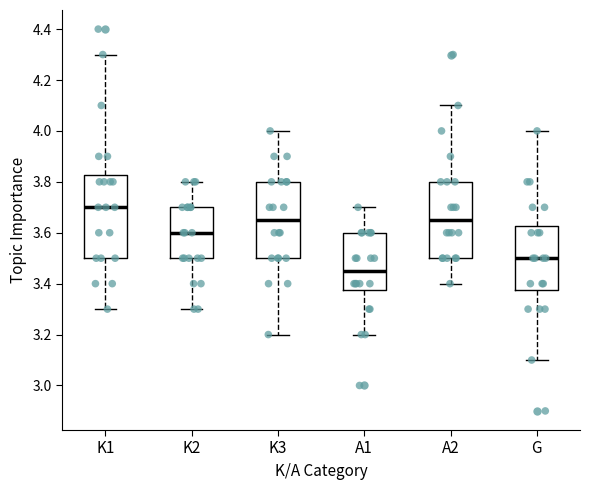

Where is the upper edge of the box for K1 on the y-axis? The values are not printed on the chart, so give them approximately, as read against the axis.

3.82